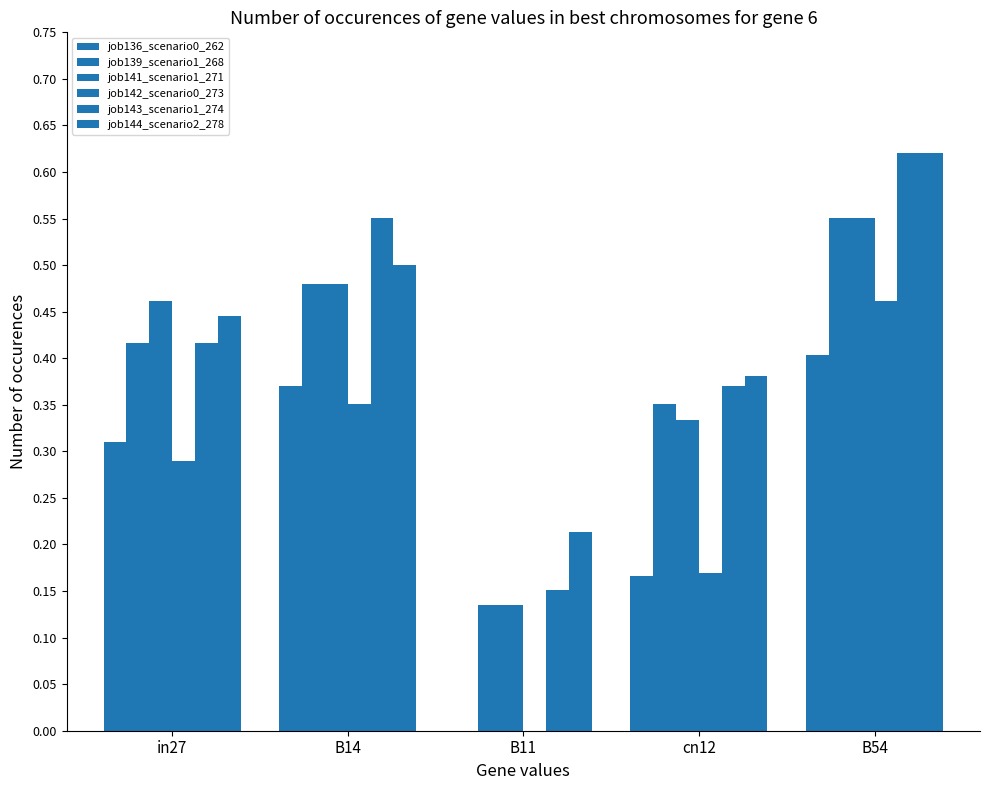

What position from the right is B54?

1